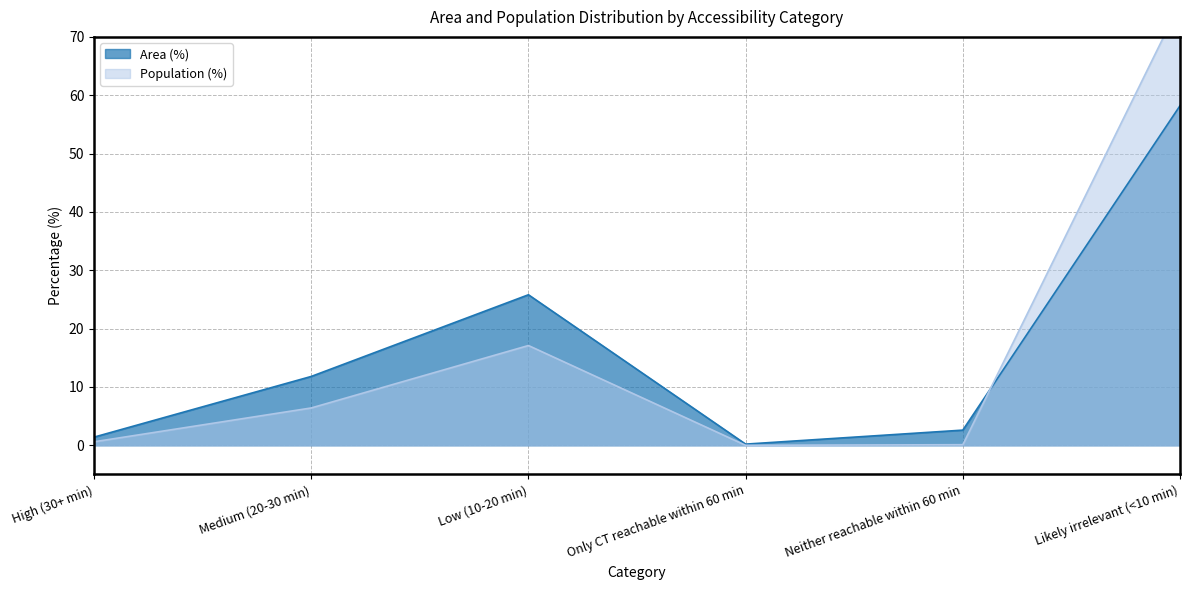

Which category has the highest value across all series?

Likely irrelevant (<10 min)